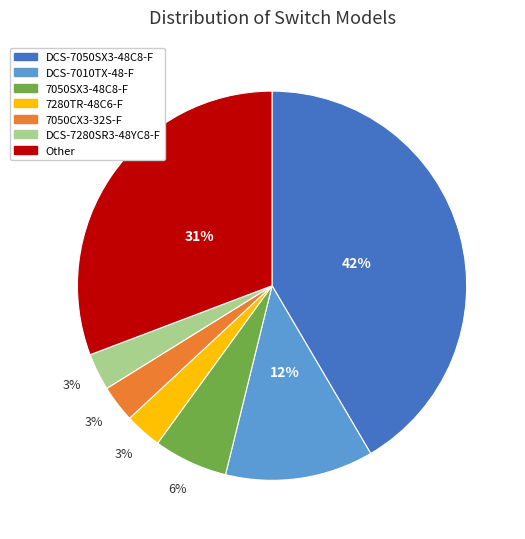

To the nearest percent, what is the average slice percentage?

14%